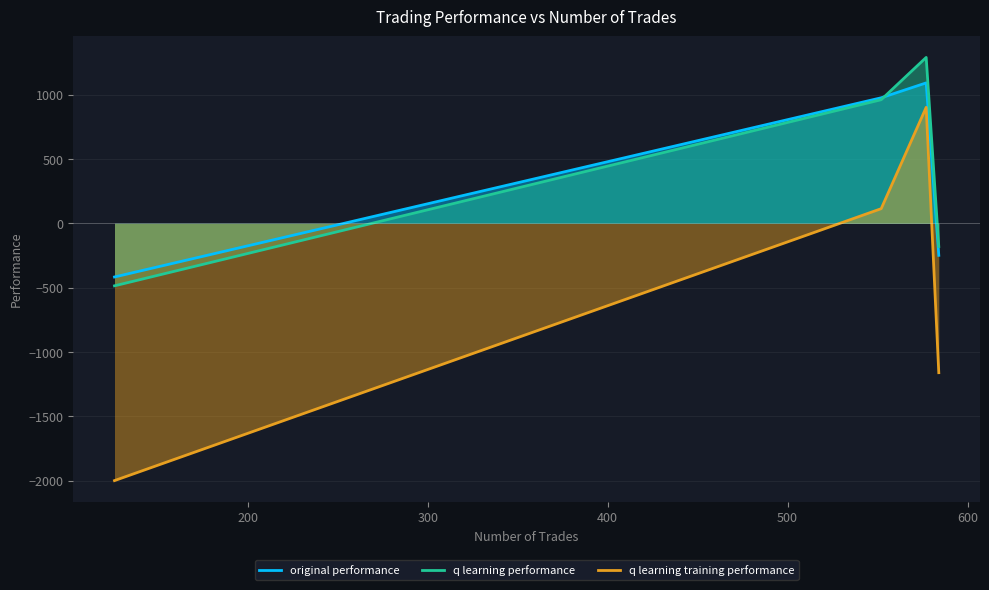

How many times do q learning performance and original performance cross each other?

1